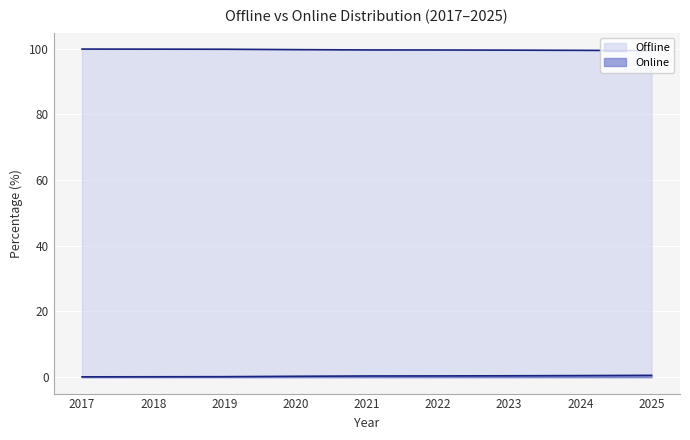

True or false: Offline has a value of 99.5 at 2024.

True